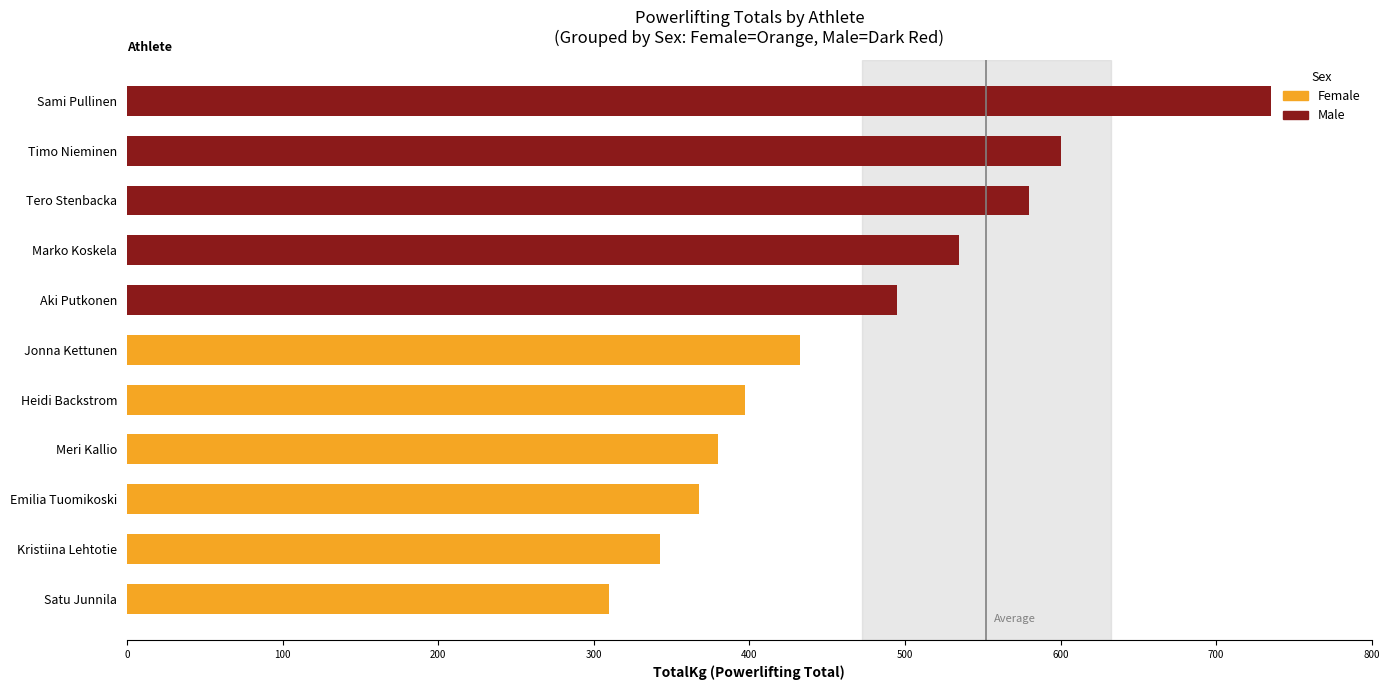

The value at Kristiina Lehtotie is 540.6. True or false?

False